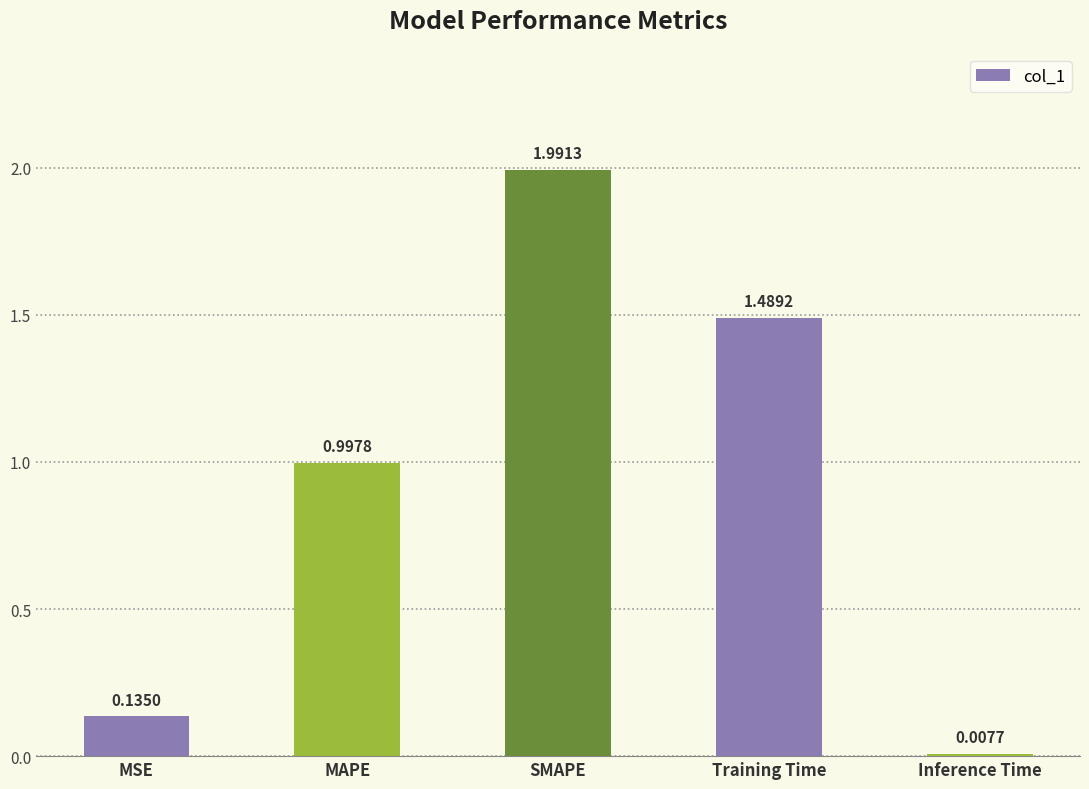

What is the greatest value displayed?

2.0